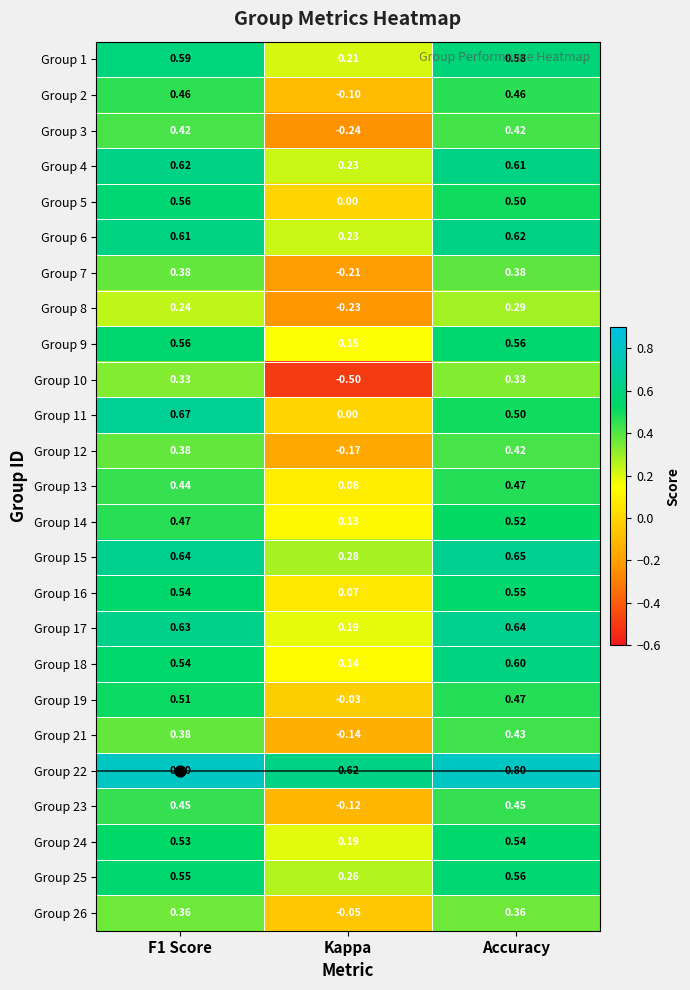

At which label does Group 25 reach its minimum?

Kappa